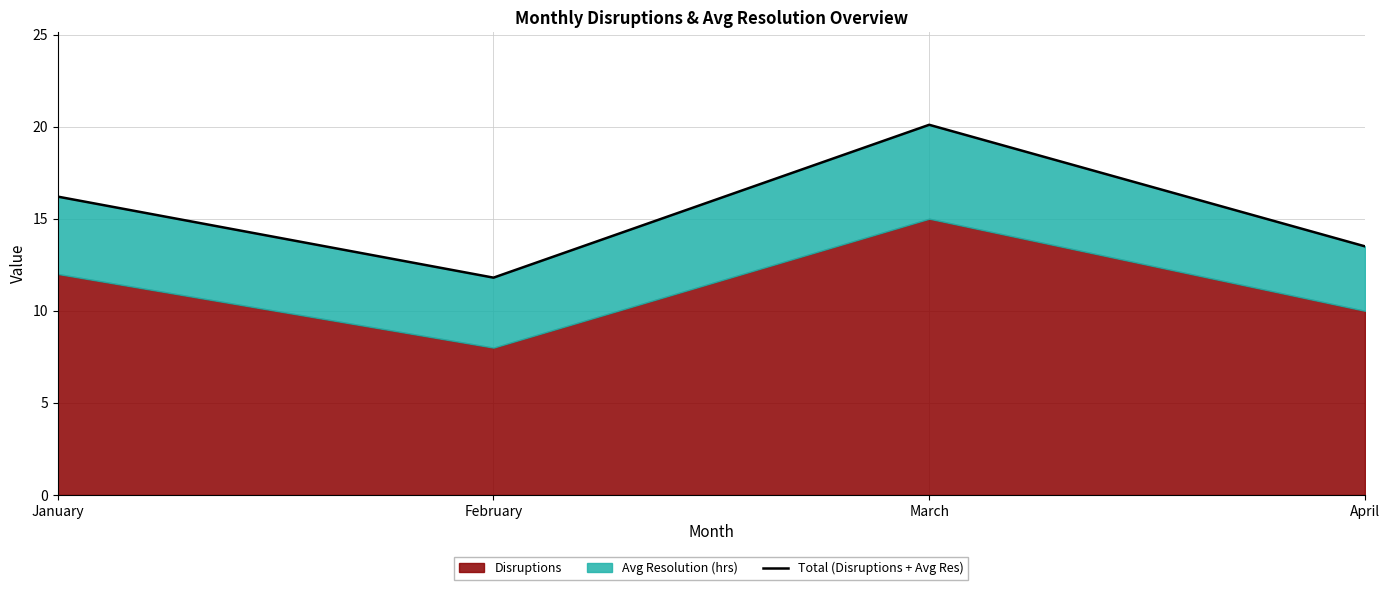

What is the value of the 2nd point from the left?

11.8